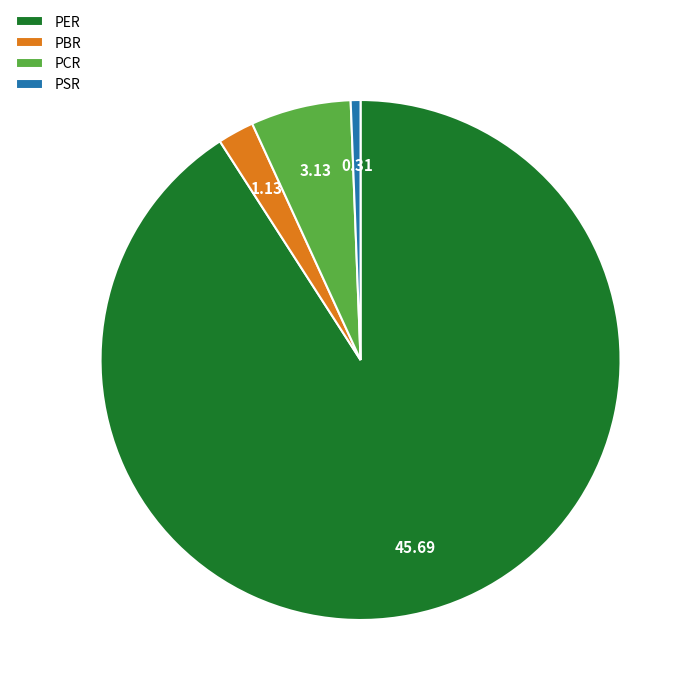

Rank the categories by value from lowest to highest.

PSR, PBR, PCR, PER